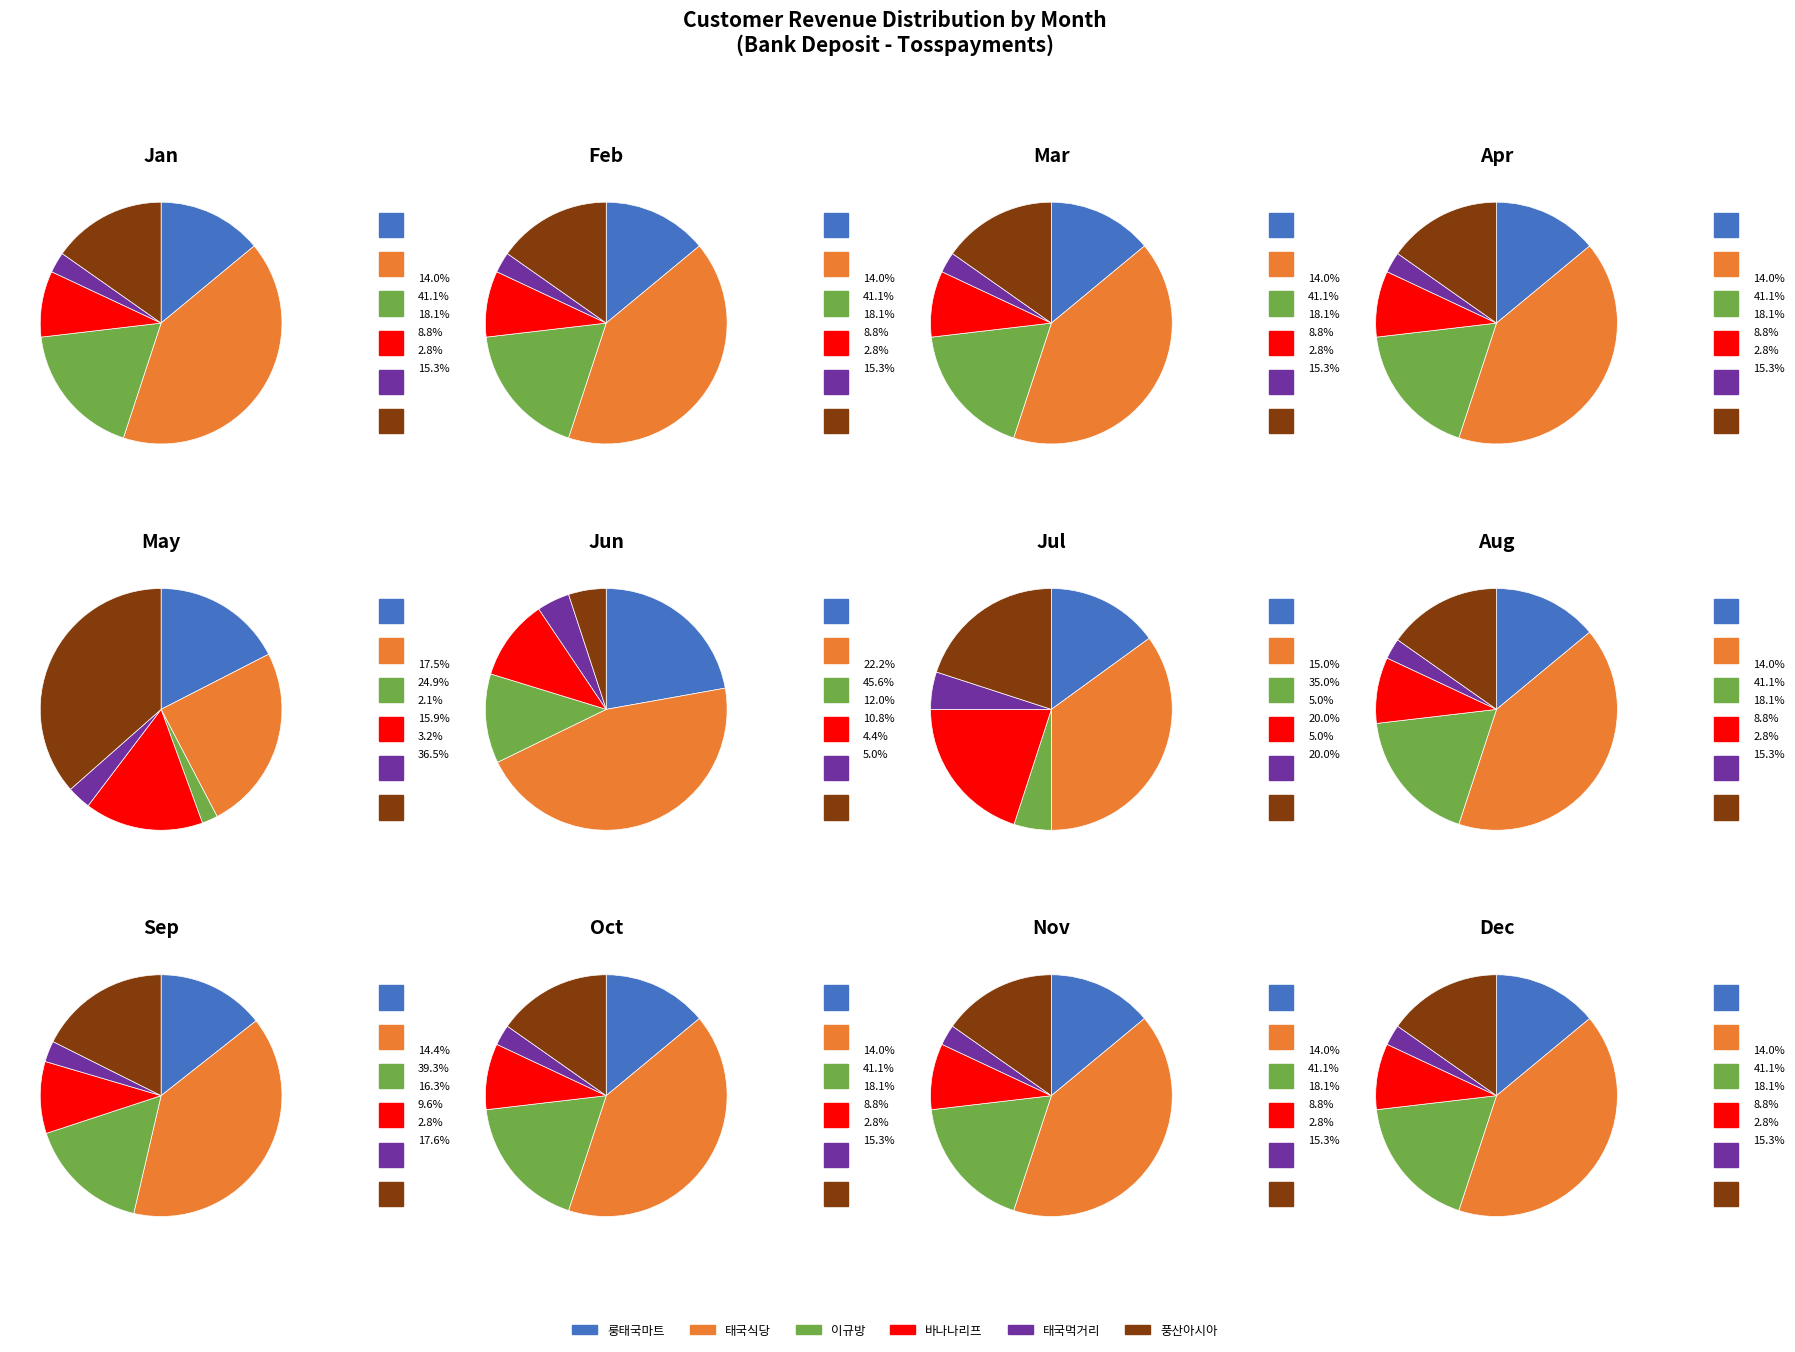

The 29 slice represents 2% of the pie. True or false?

True